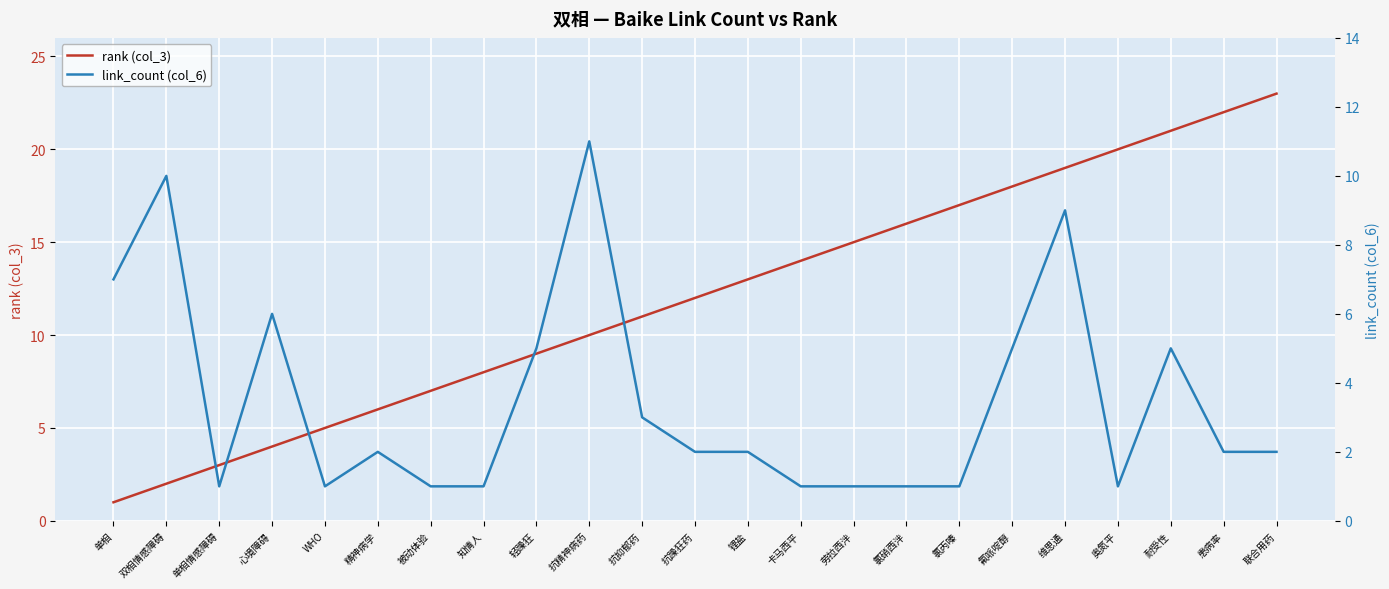

Between 氯硝西泮 and WHO, which is larger?

氯硝西泮